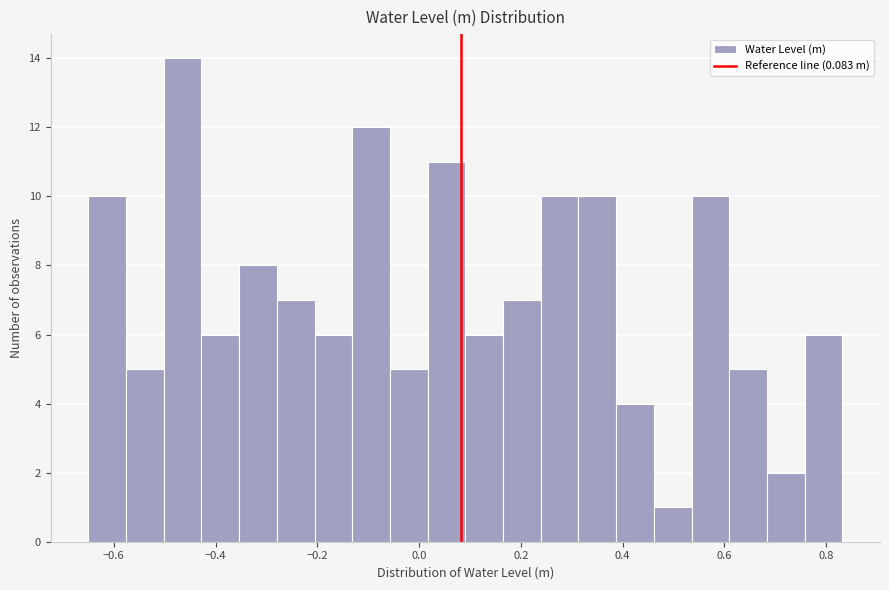

Around what value on the x-axis is the tallest bar? Give the approximate position of its centre, as read against the axis.

-0.46